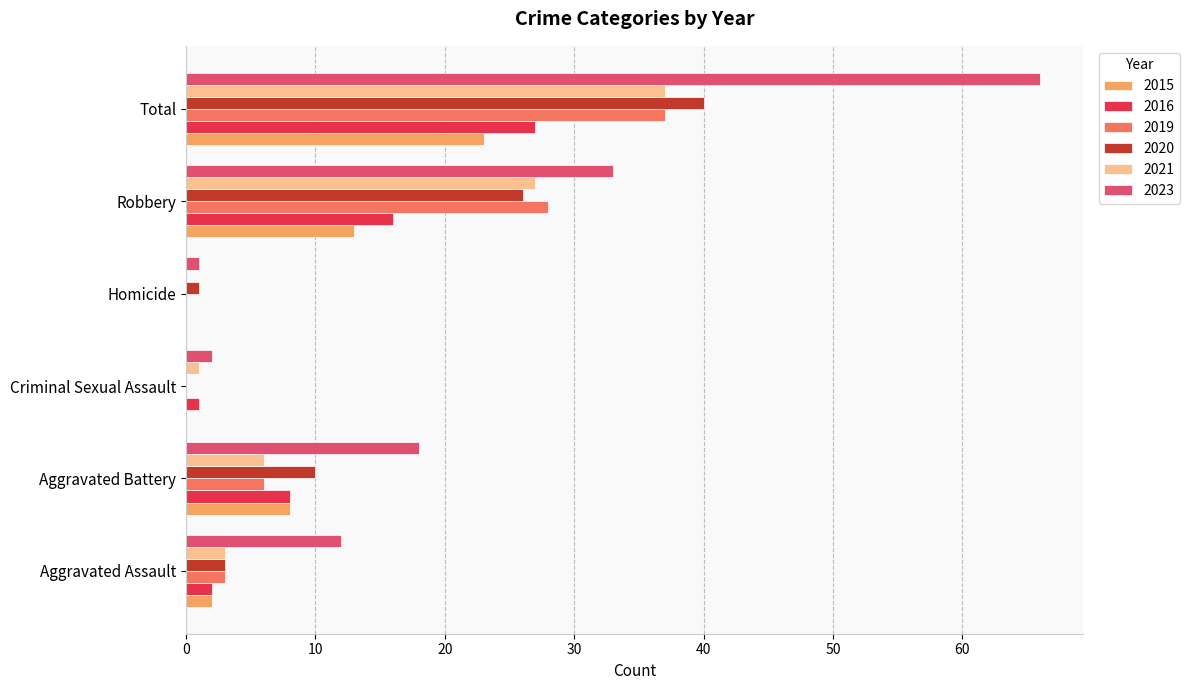

Which label corresponds to the largest value in the chart?

Total